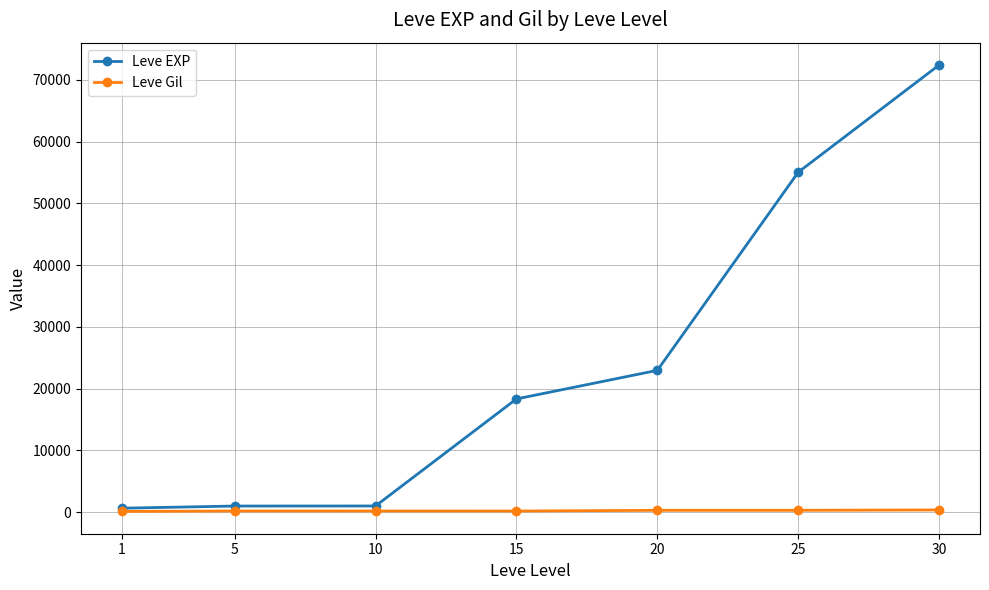

At which category is the sum across all series the highest?

30